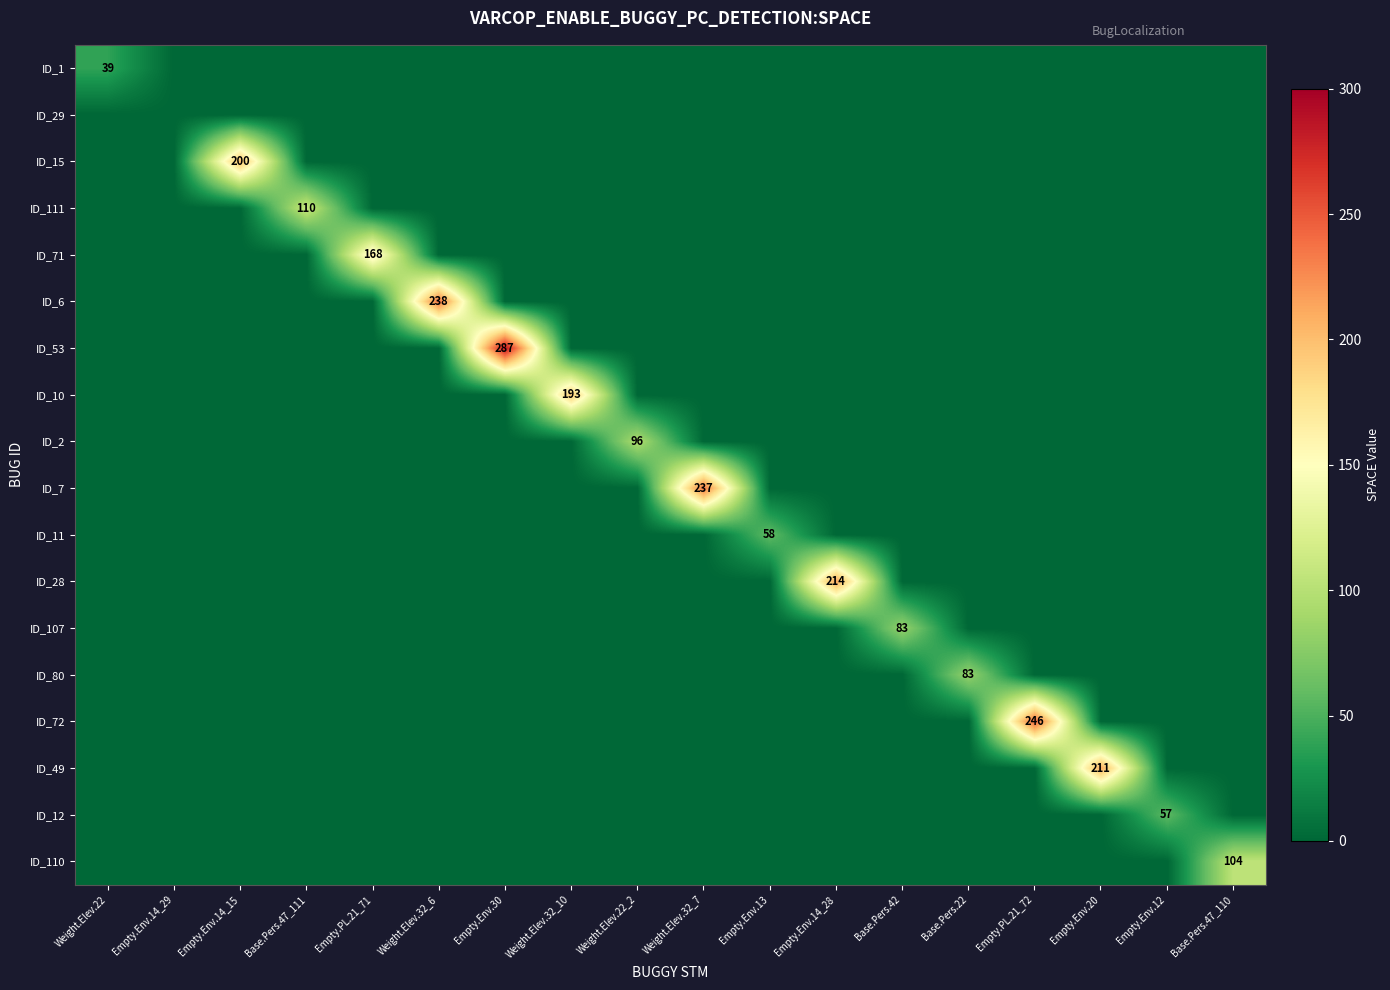

At Weight.Elev.32_6, list the series in order from largest to smallest.

ID_6, ID_1, ID_29, ID_15, ID_111, ID_71, ID_53, ID_10, ID_2, ID_7, ID_11, ID_28, ID_107, ID_80, ID_72, ID_49, ID_12, ID_110